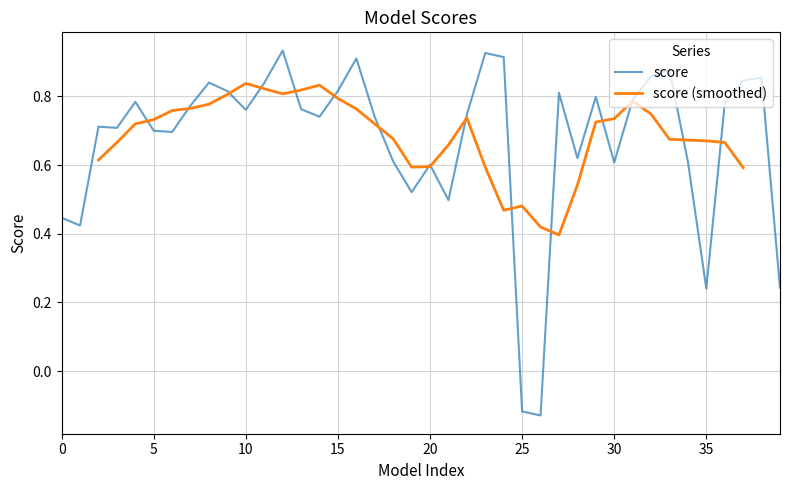

What is the difference between the maximum and minimum values?

1.1